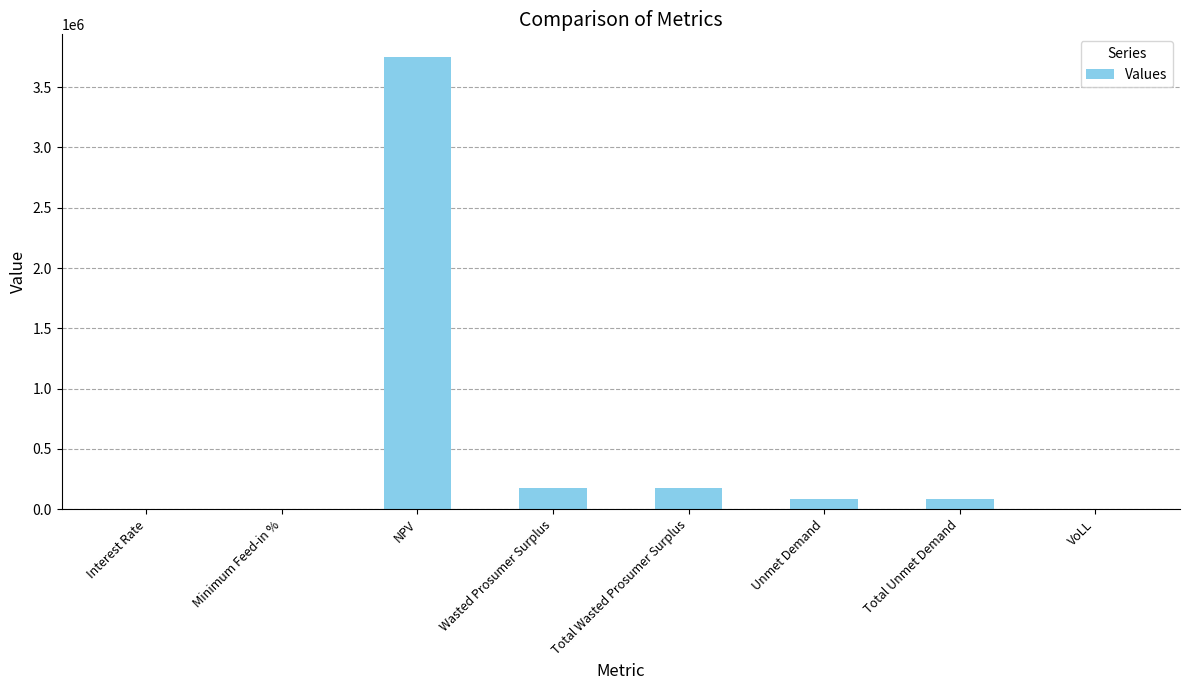

What is the sum of all values?

4262867.9